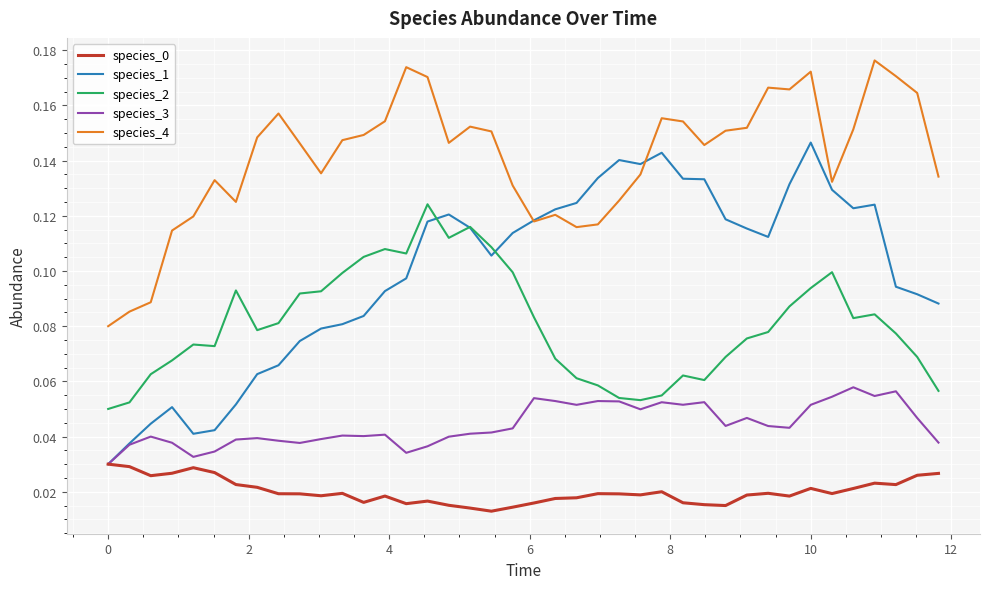

At how many categories does at least one series exceed 0?

40